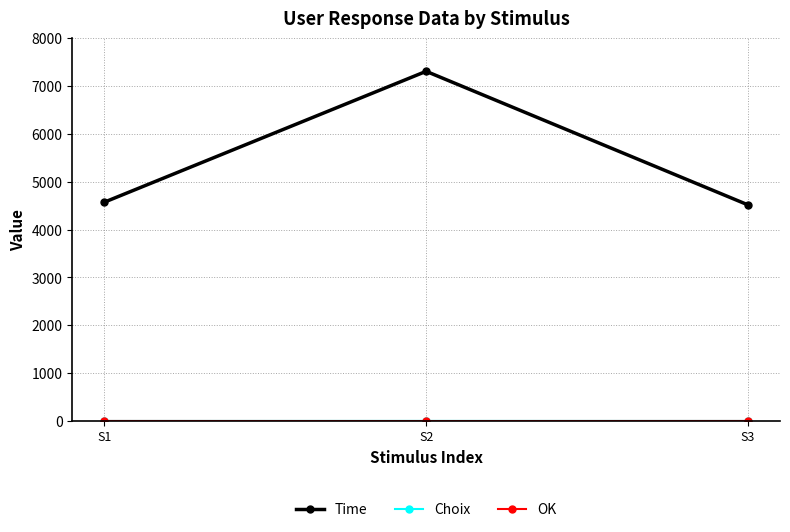

How many data points does each series have?

3